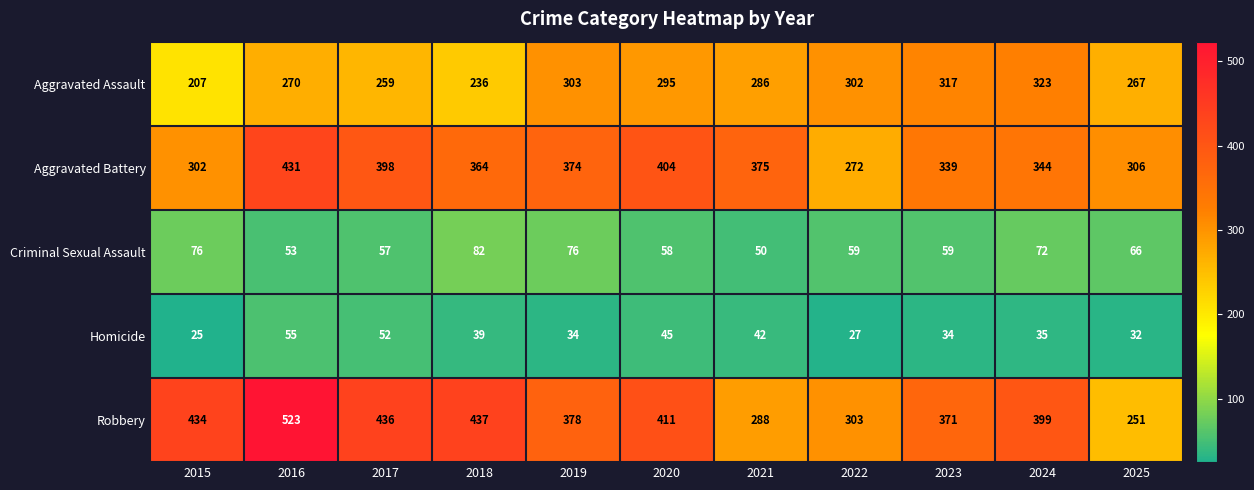

What is the total value across all series at 2022?

963